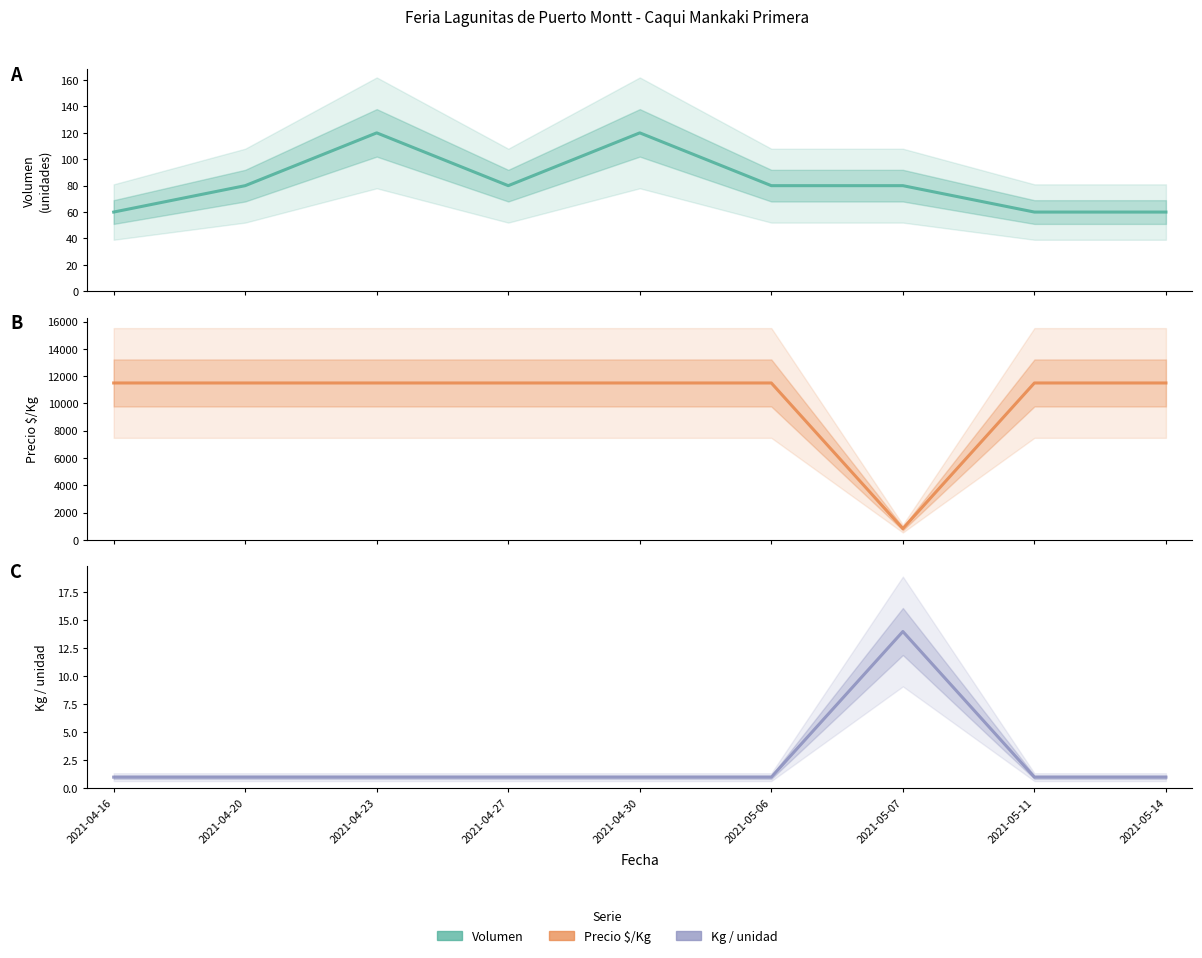

How many lines are shown in the chart?

3